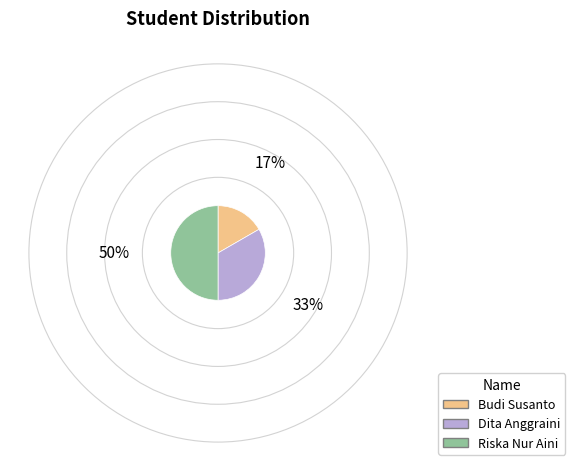

How many slices are in this pie chart?

3